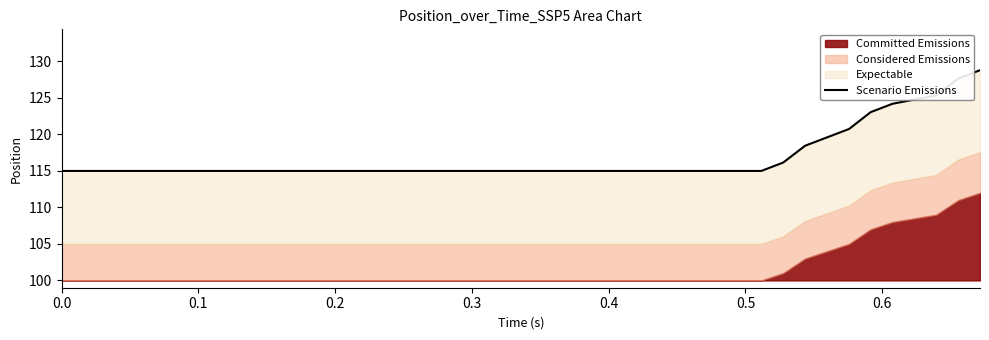

Reading left to right, extract all data points from this chart.

115.0	115.0	115.0	115.0	115.0	115.0	115.0	115.0	115.0	115.0	115.0	115.0	115.0	115.0	115.0	115.0	115.0	115.0	115.0	115.0	115.0	115.0	115.0	115.0	115.0	115.0	115.0	115.0	115.0	115.0	115.0	115.0	116.1	118.4	120.7	123.0	124.2	125.3	127.6	128.8